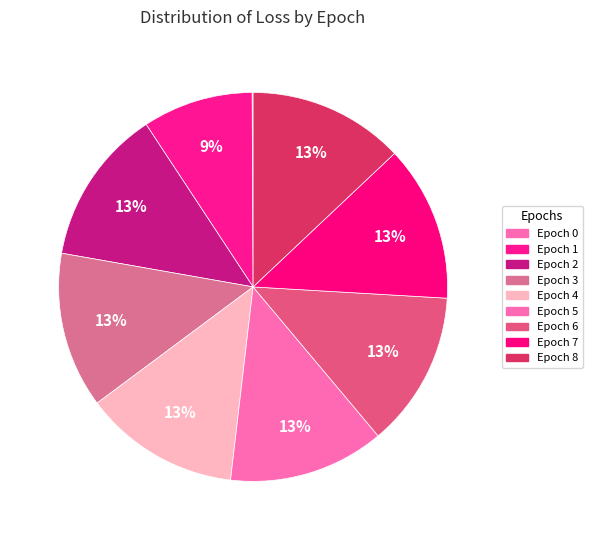

To the nearest percent, what is the combined percentage of Epoch 0 and Epoch 7?

13%